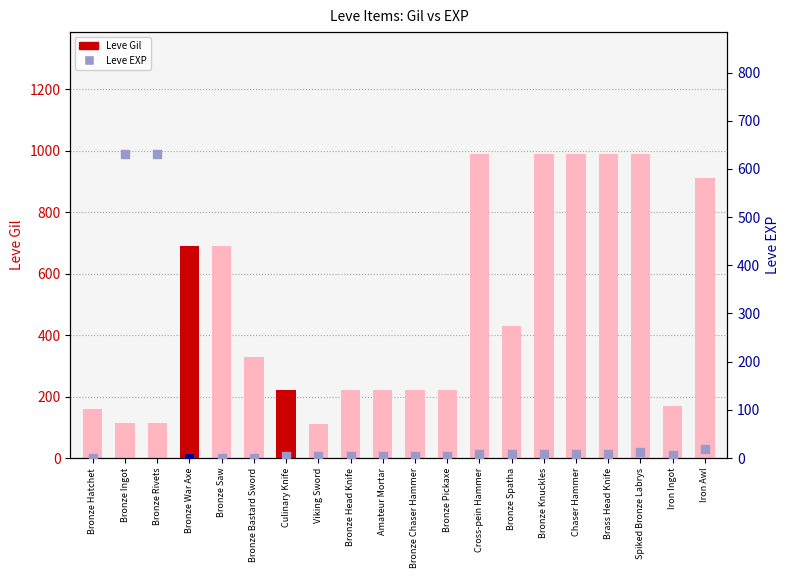

Which series contains the lowest Y value?

Leve EXP